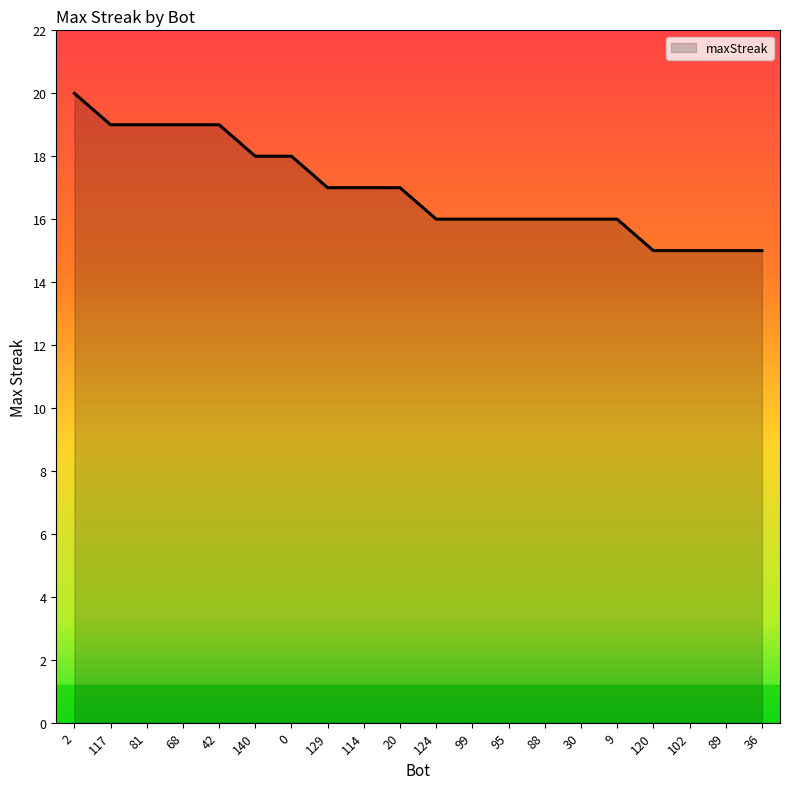

What position from the left is 42?

5